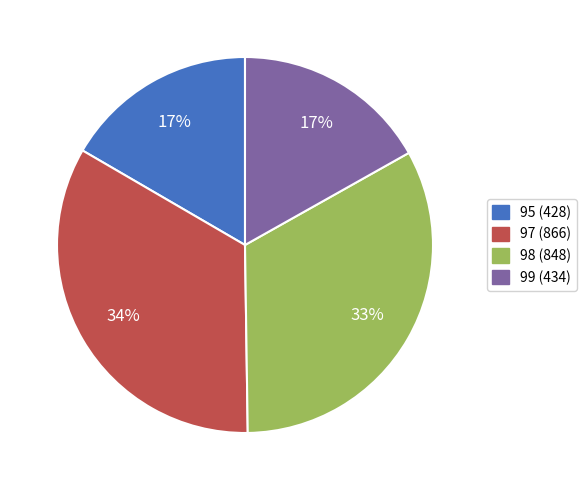

Is there any slice that represents more than half of the pie?

No